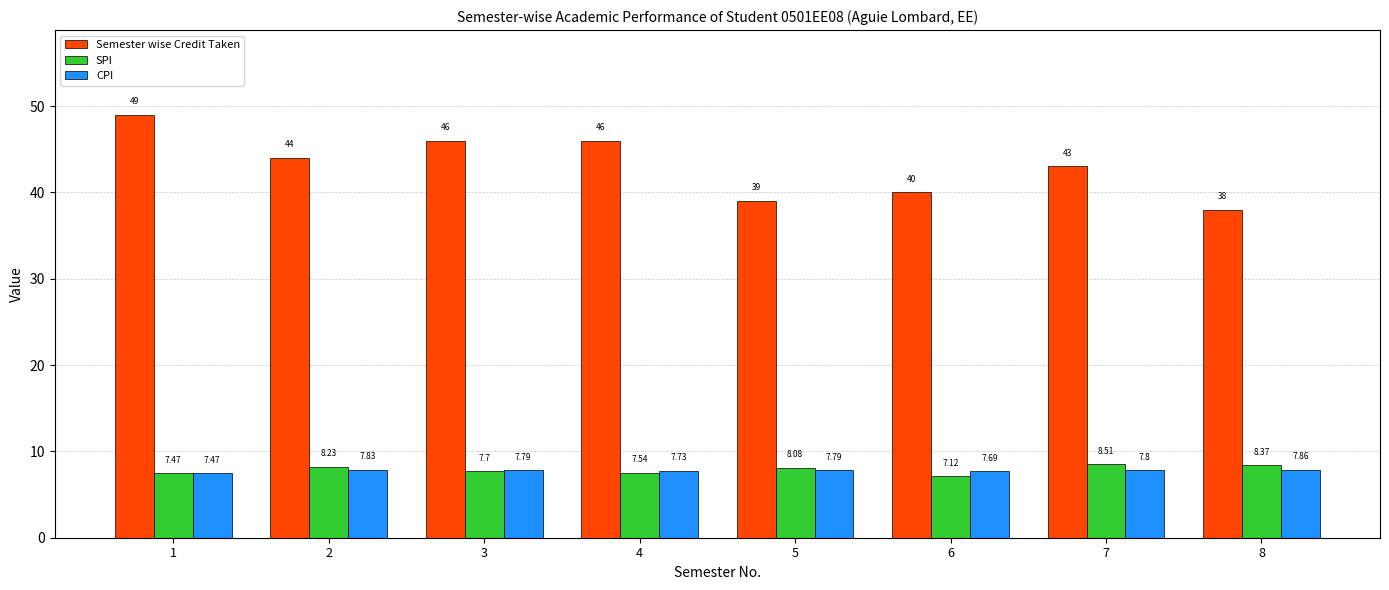

What is the sum of all Semester wise Credit Taken values?

345.0